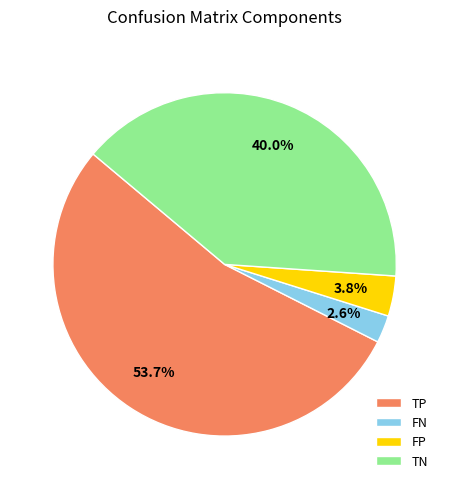

Is it true that FN is 3% of the pie?

True